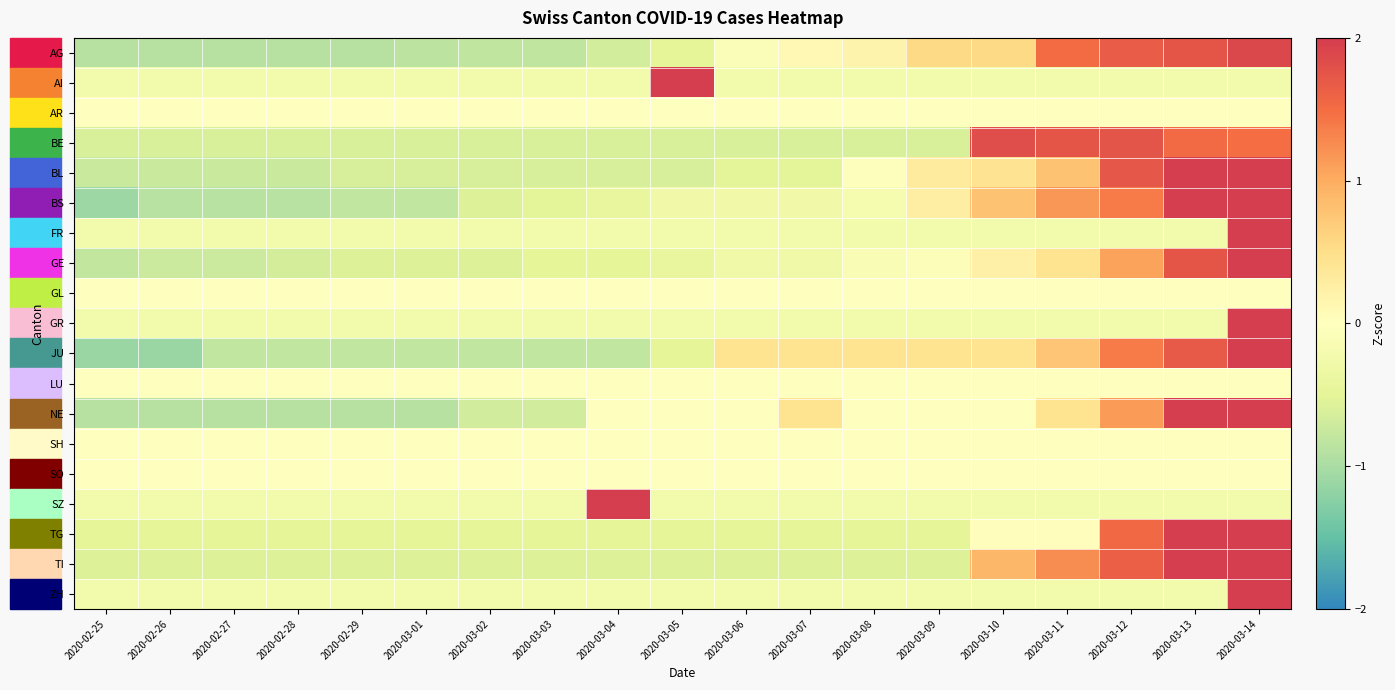

Between 2020-03-01 and 2020-03-04, which series saw the biggest shift?

SZ